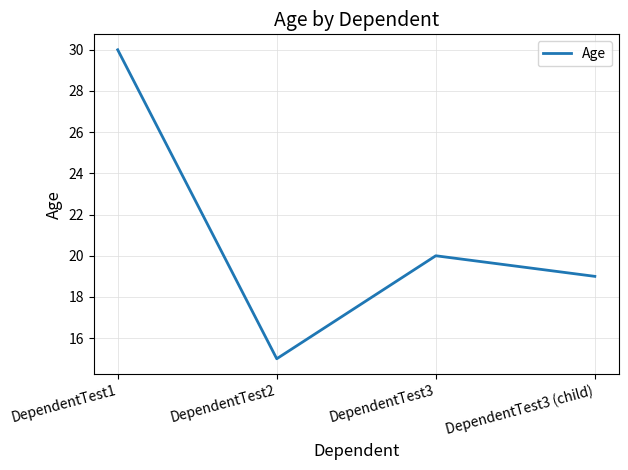

Is it true that the value at DependentTest3 is 8?

False